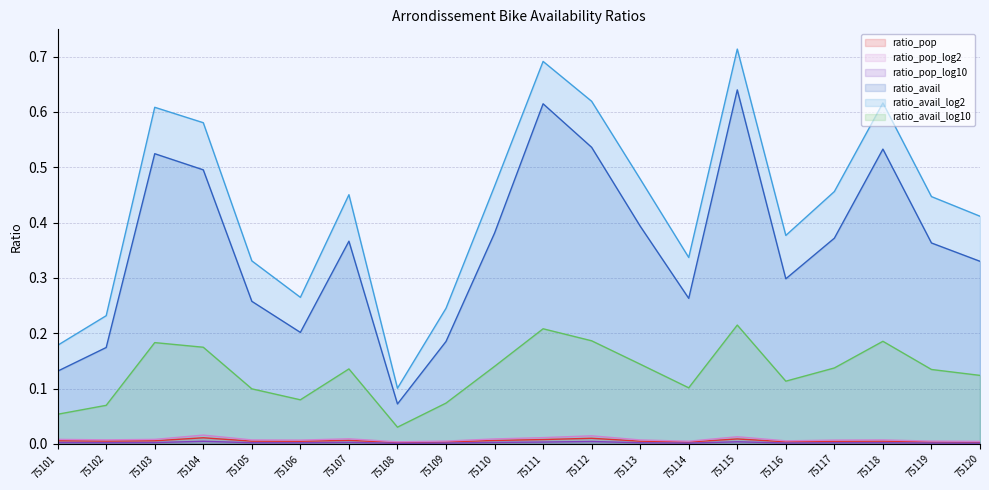

The value of ratio_pop at 75102 is 0.0. True or false?

False